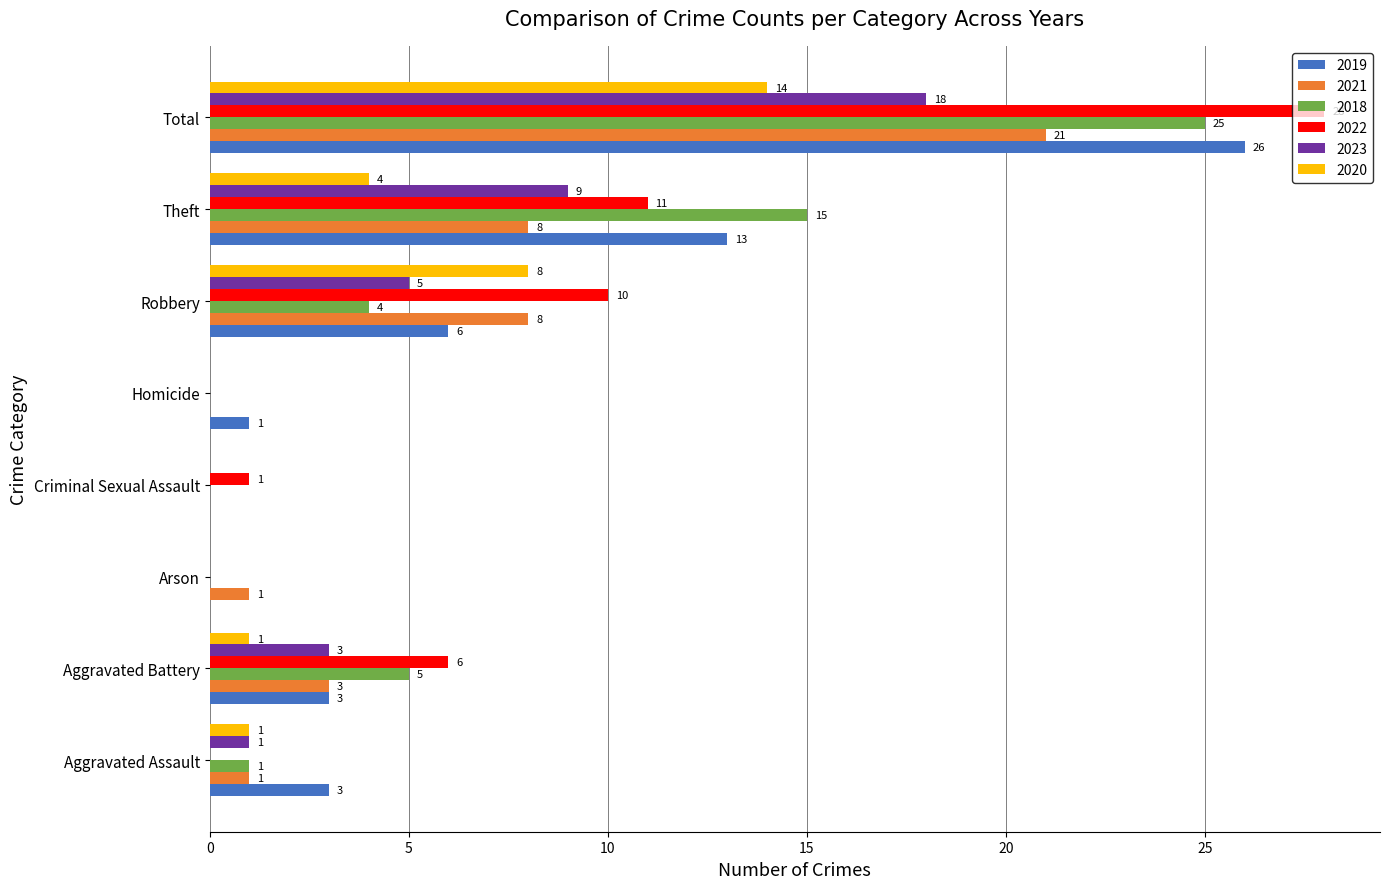

At which category is the sum across all series the highest?

Total